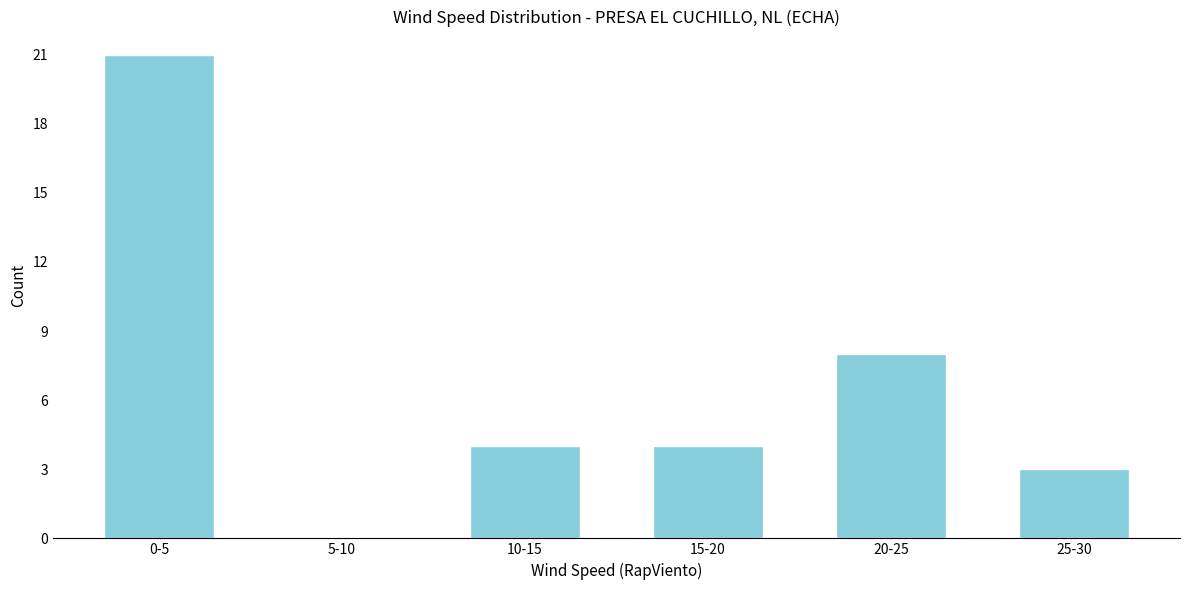

Reading left to right, what are all the values shown in this chart?

0-5=21	5-10=0	10-15=4	15-20=4	20-25=8	25-30=3